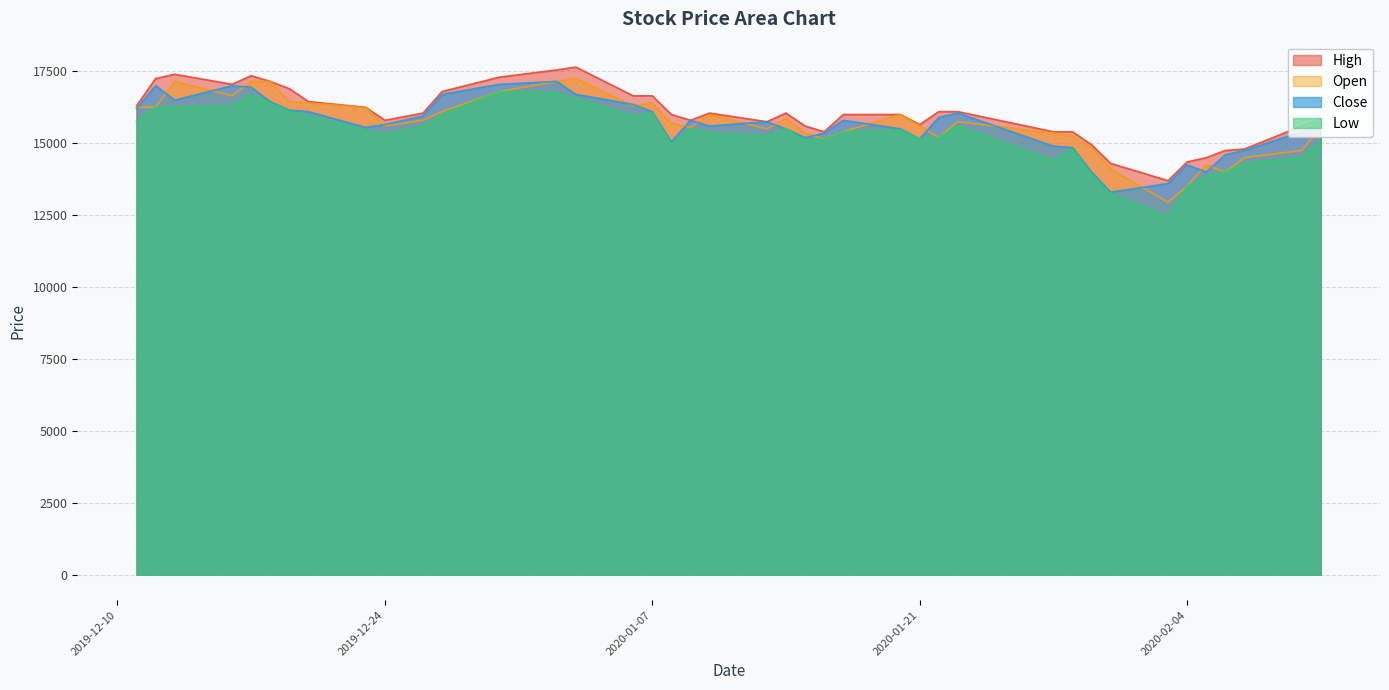

At how many categories does at least one series exceed 14772?

35